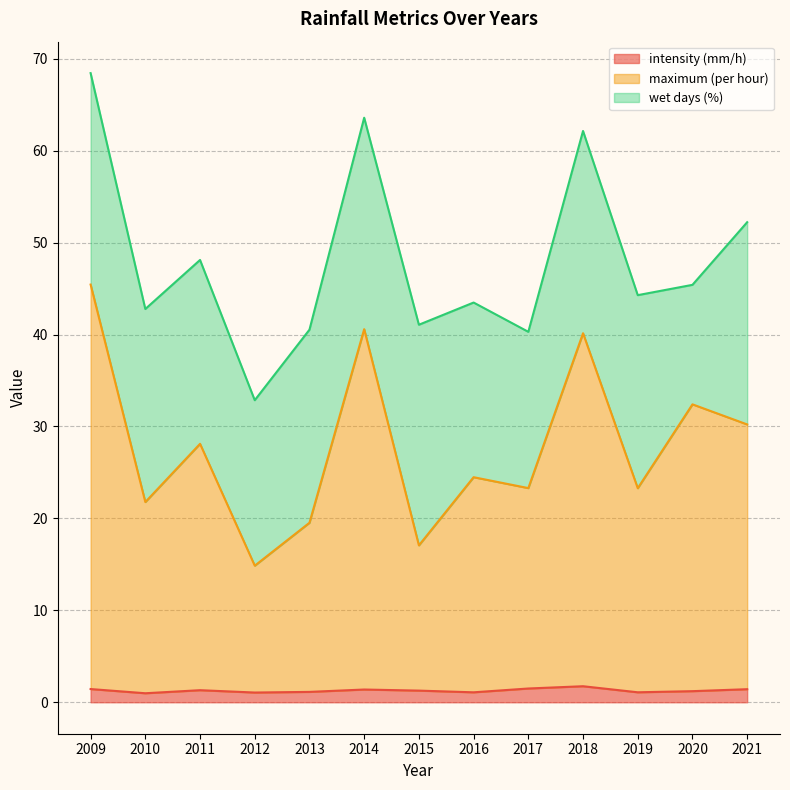

True or false: intensity (mm/h) has a value of 1.4 at 2014.

True